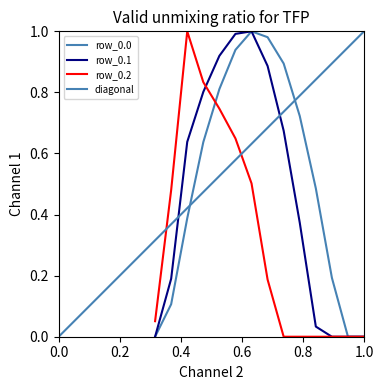

At 9, list the series in order from largest to smallest.

row_0.2, row_0.1, row_0.0